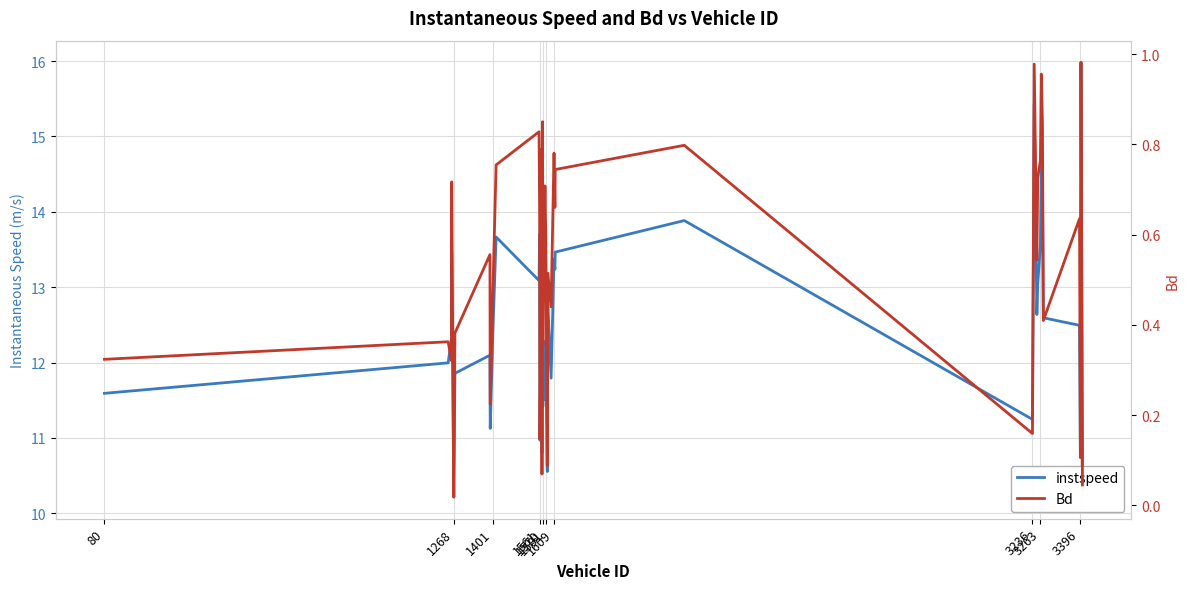

Rank the series at 1401 from highest to lowest value.

instspeed, Bd